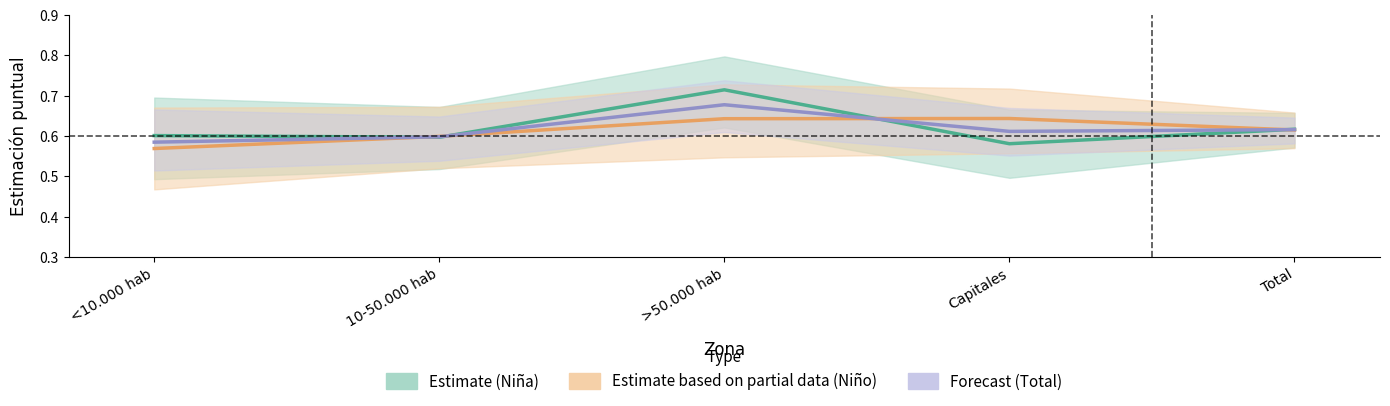

True or false: Estimate (Niña) has more than 2 interior local peaks.

False